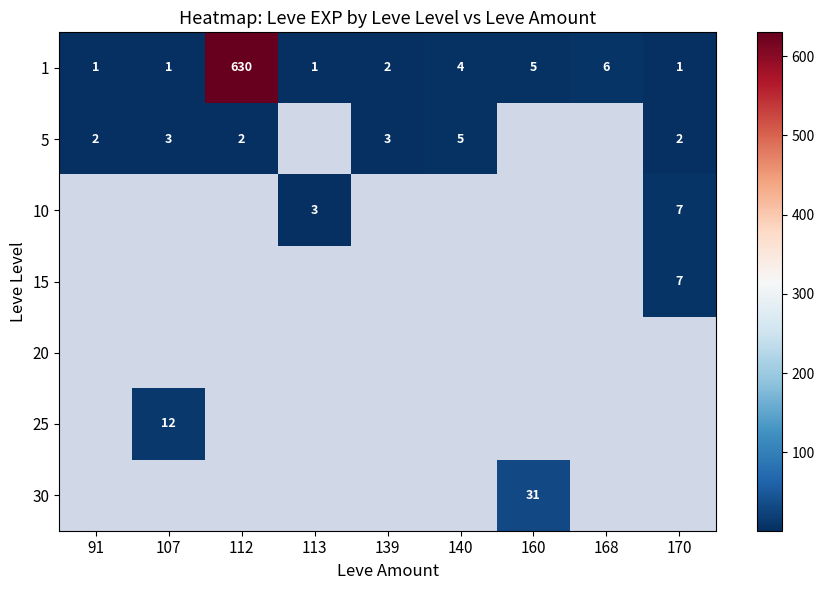

What is the average value of the 1 series?

72